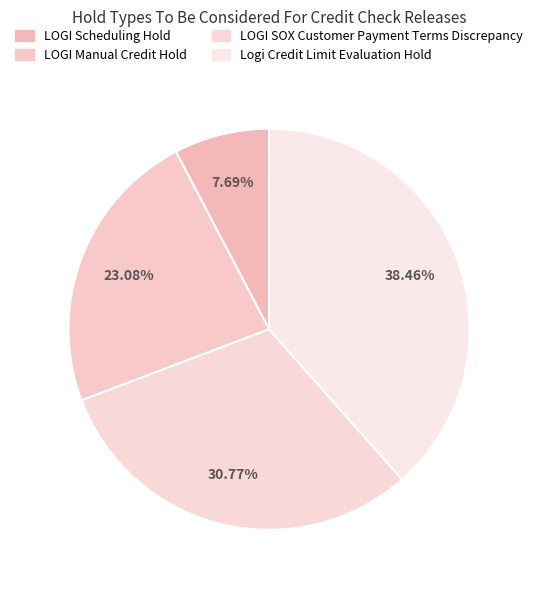

The LOGI Manual Credit Hold slice represents 36% of the pie. True or false?

False